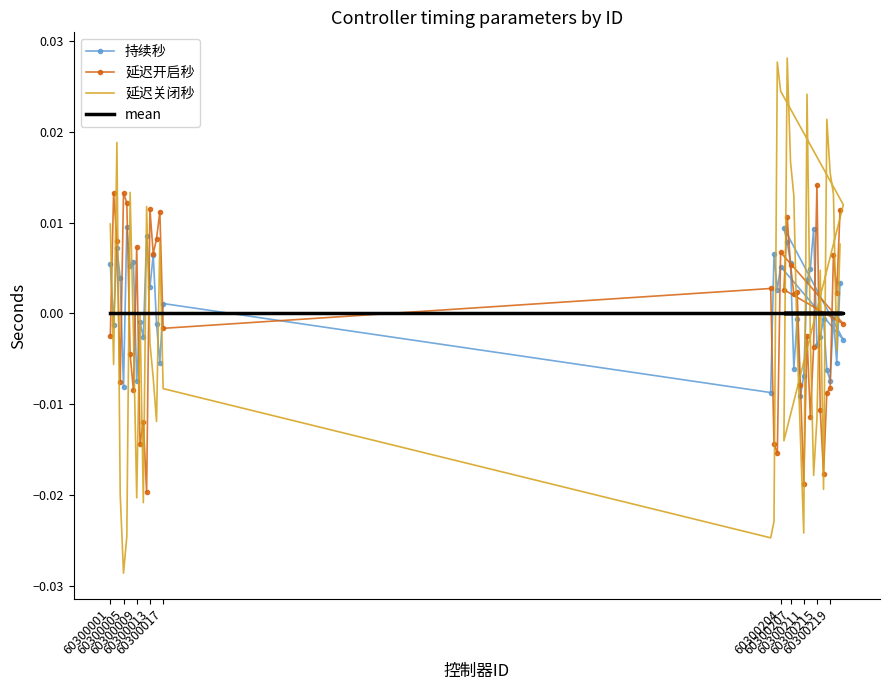

The value of mean at 60300204 is 0.0. True or false?

True